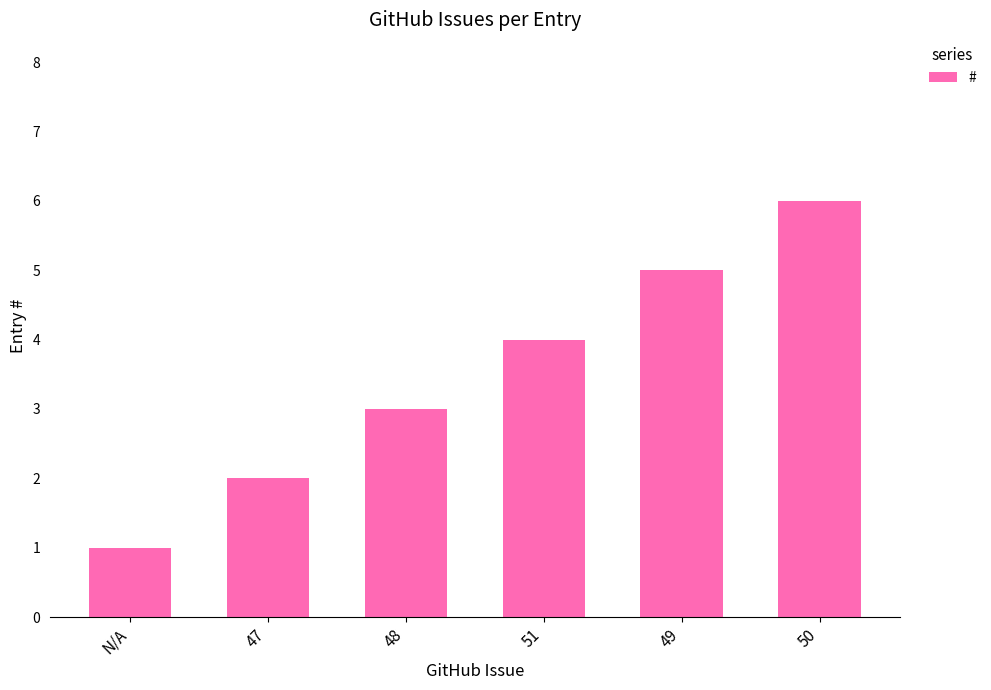

List the labels in order of value, largest first.

50, 49, 51, 48, 47, N/A